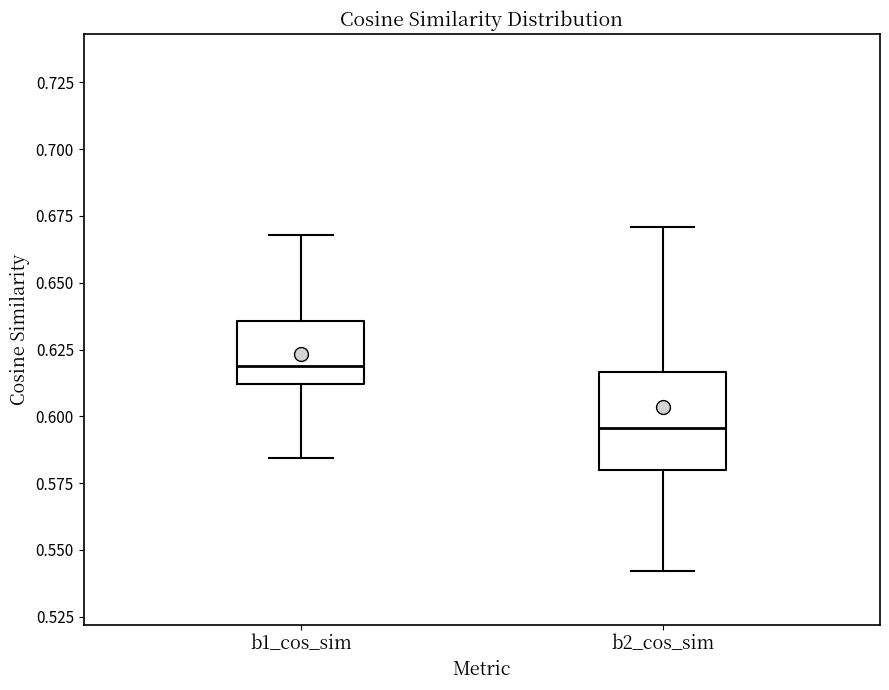

Comparing the boxes themselves (not the whiskers), which one is the tallest?

b2_cos_sim